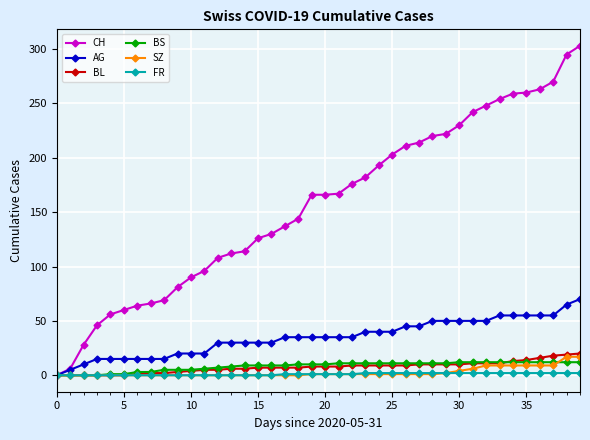

Which series has the largest total across all categories?

CH